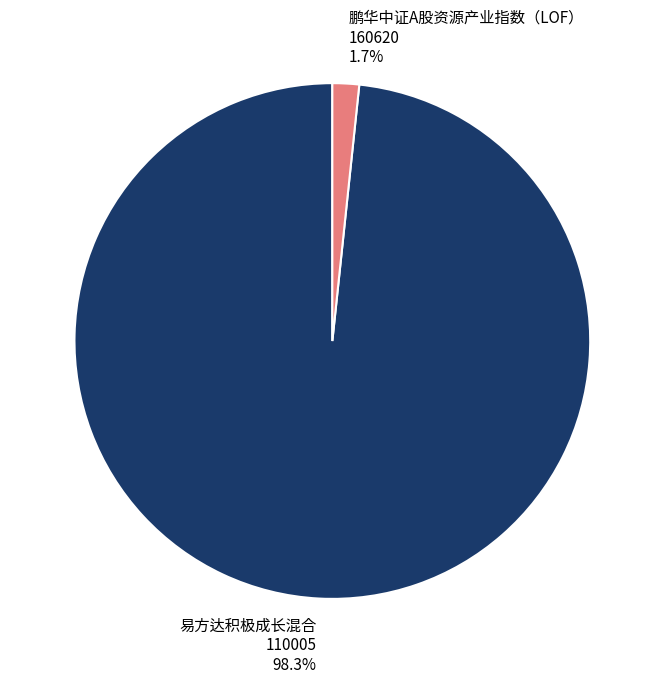

How much of the chart is everything except 鹏华中证A股资源产业指数（LOF） 160620 1.7%?

98.3%